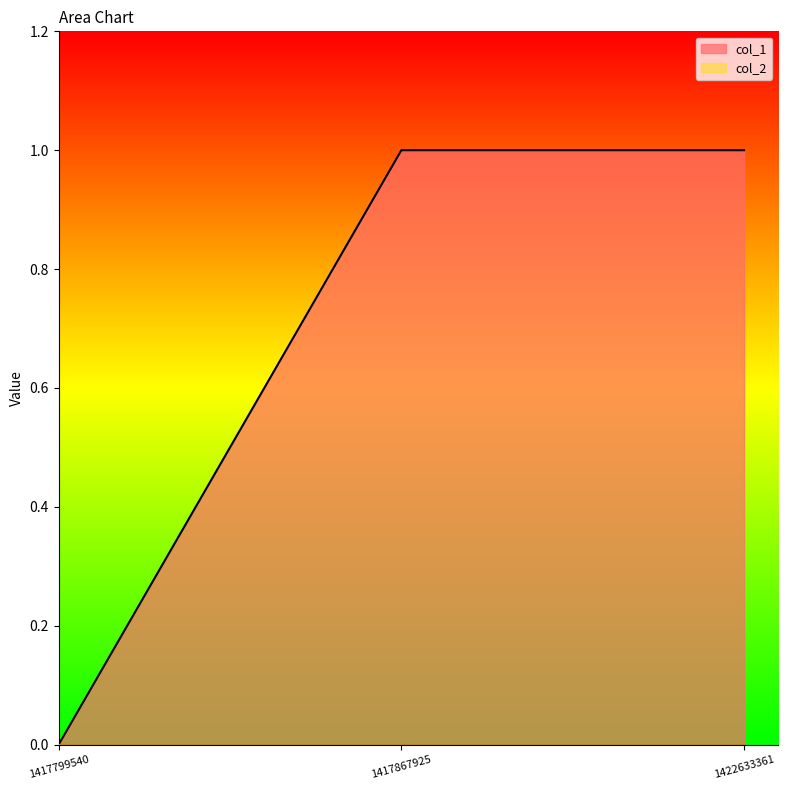

At which category does the chart reach its peak across all series?

1417867925